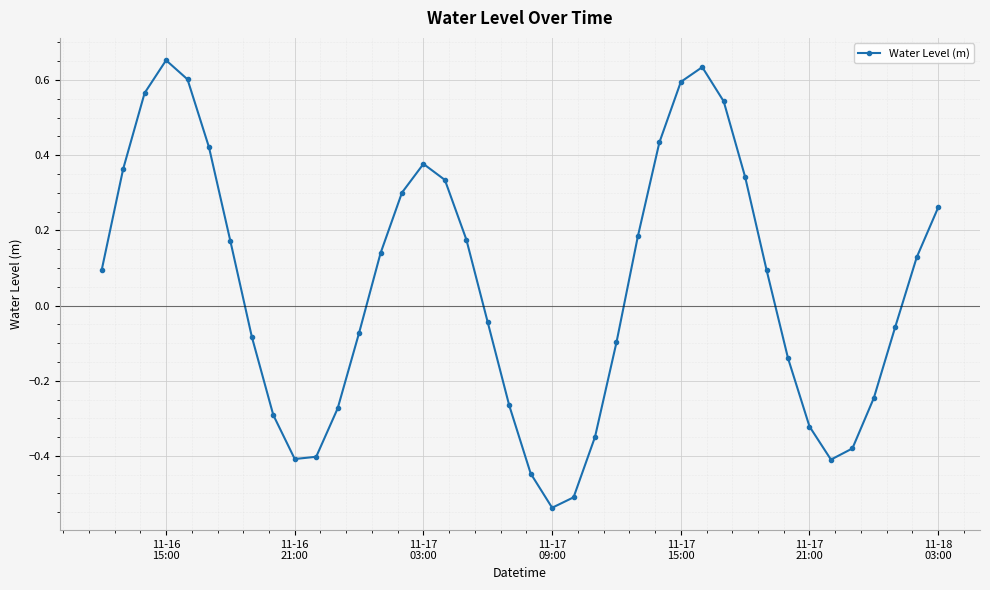

How many interior local peaks (higher than both neighbors) does the data have?

3